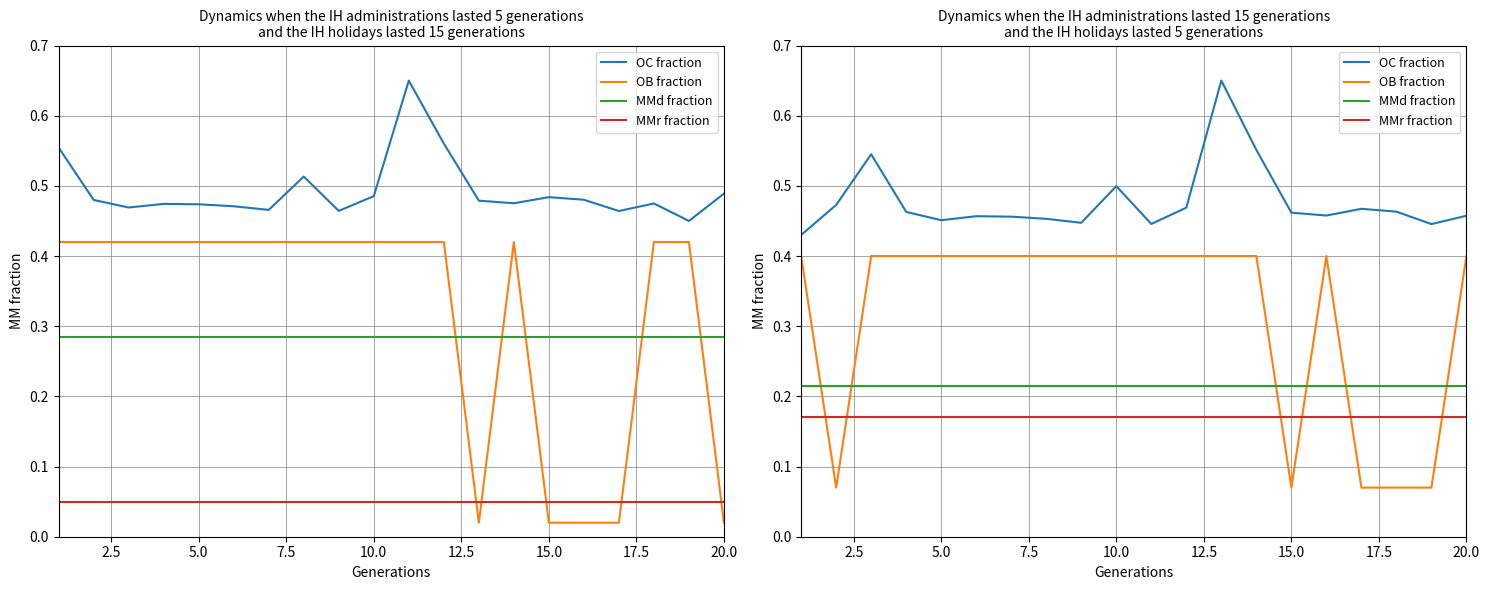

What is the difference between the highest and lowest values at 5.0?

0.4